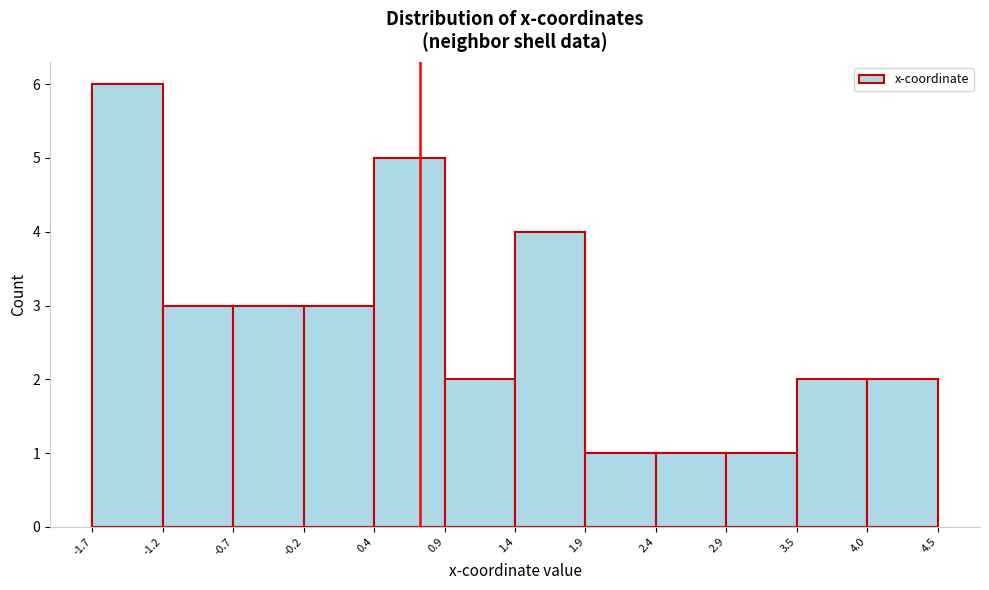

What is the height of the bar covering 2.4 to 2.9 on the x-axis? The values are not printed on the chart, so give them approximately, as read against the axis.

1